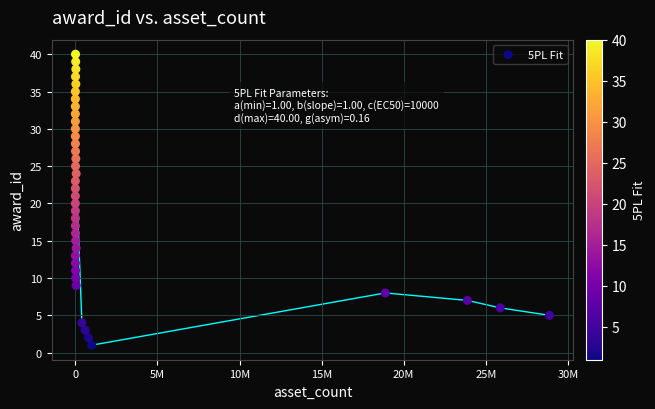

What is the range of Y values (max minus min)?

39